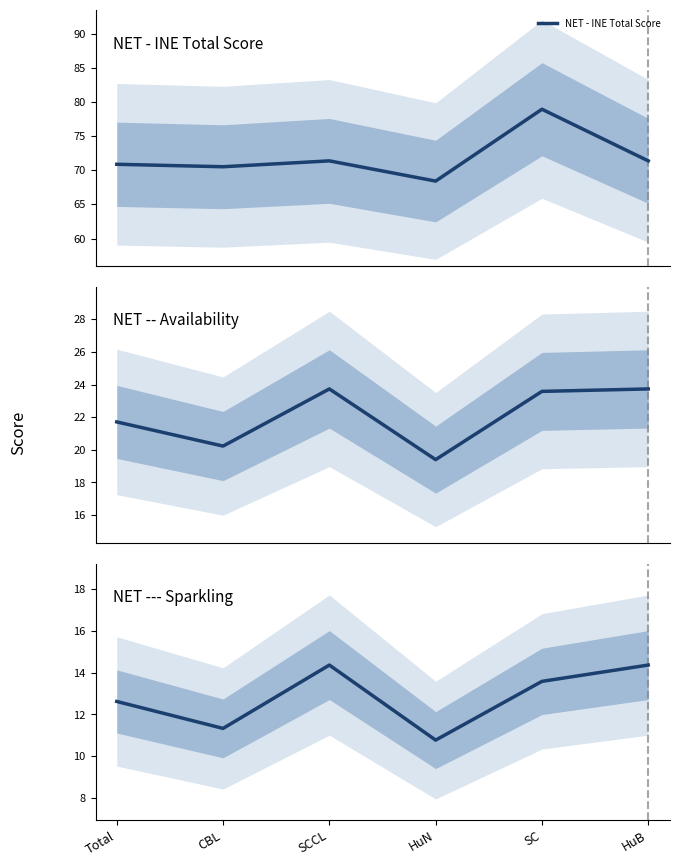

The value of NET --- Sparkling at HuN is 17.2. True or false?

False